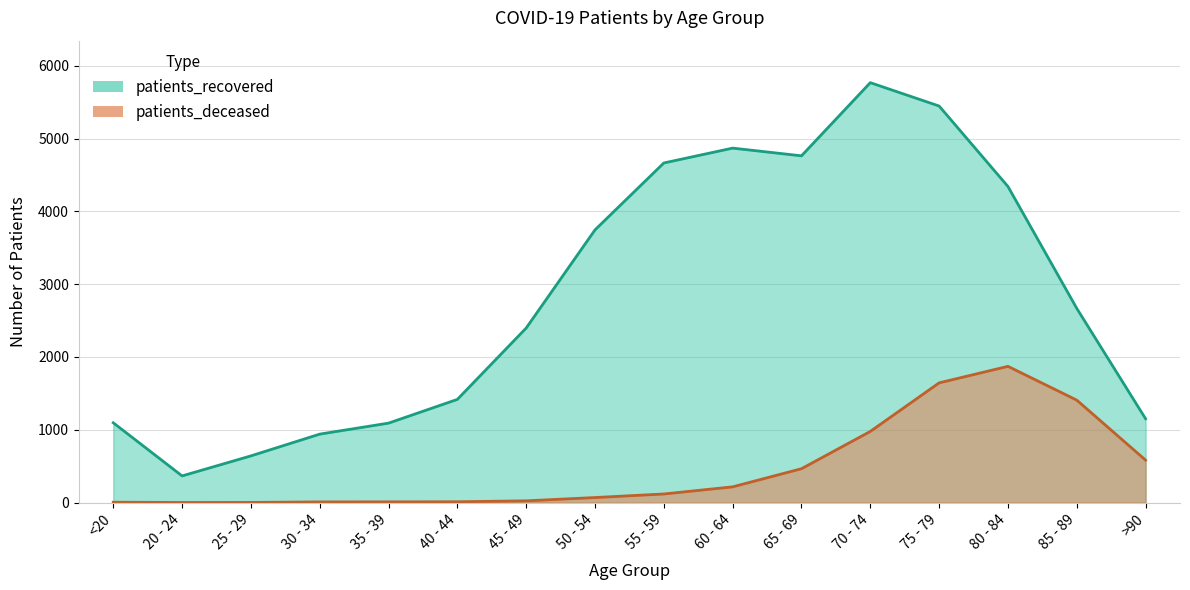

What is the difference between the patients_deceased values at >90 and 20 - 24?

582